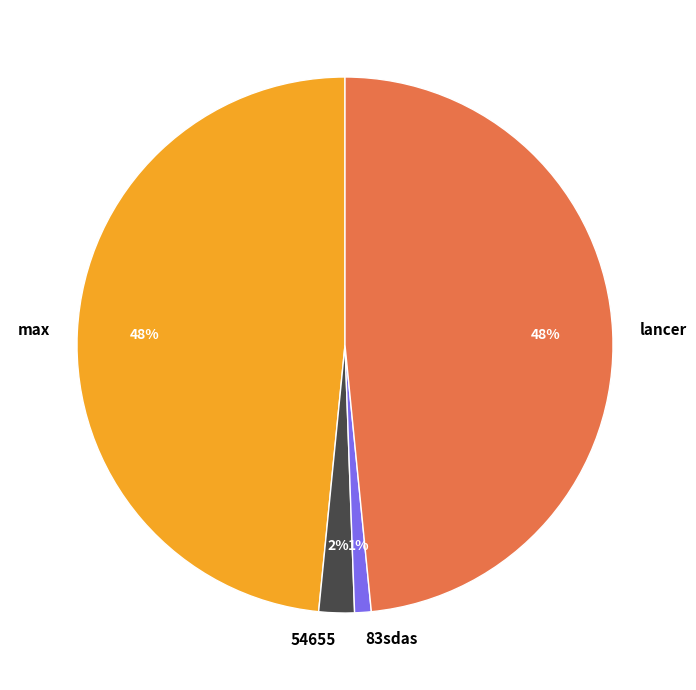

The 83sdas slice represents 11% of the pie. True or false?

False